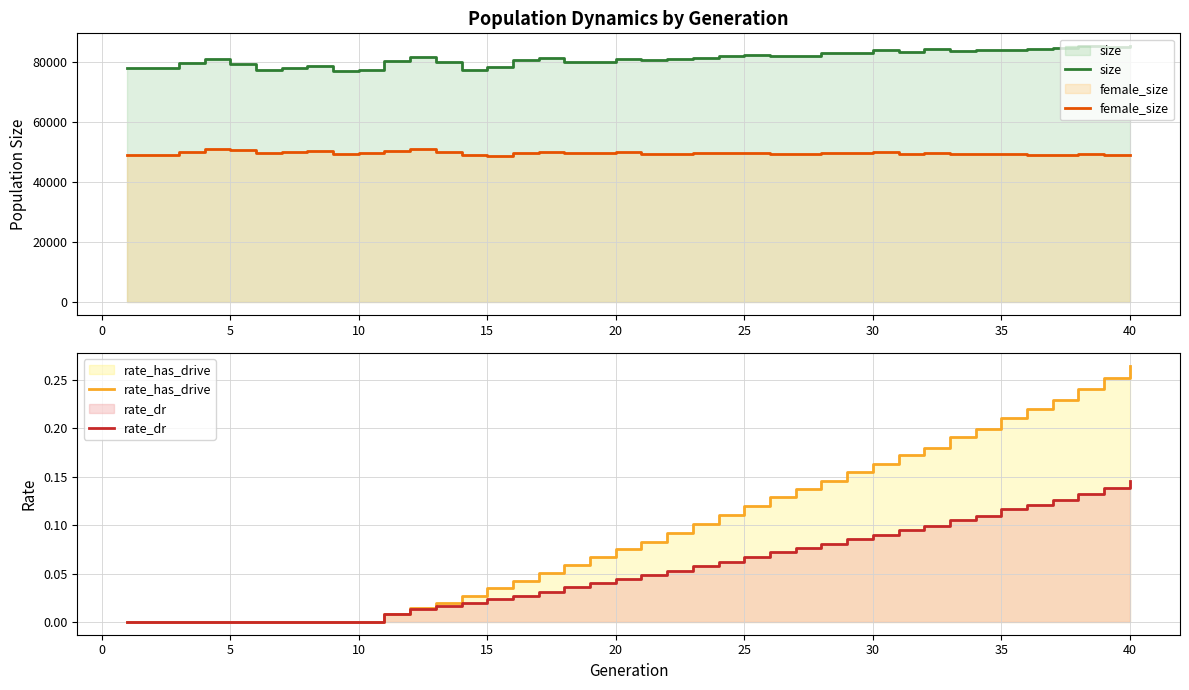

The value of rate_has_drive at 15 is 0.1. True or false?

False